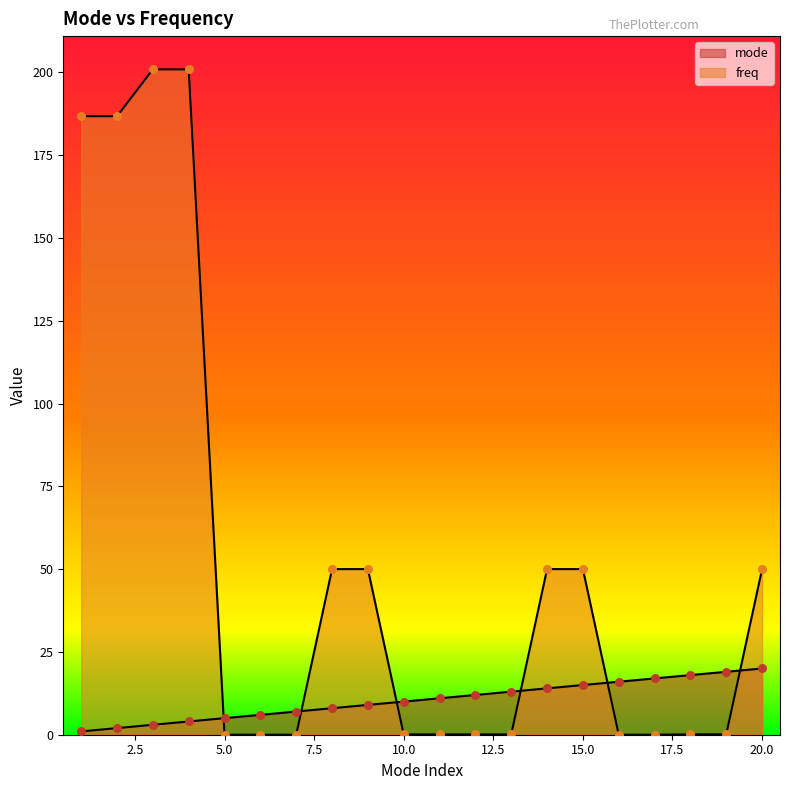

What are all the series names shown in the legend?

mode, freq